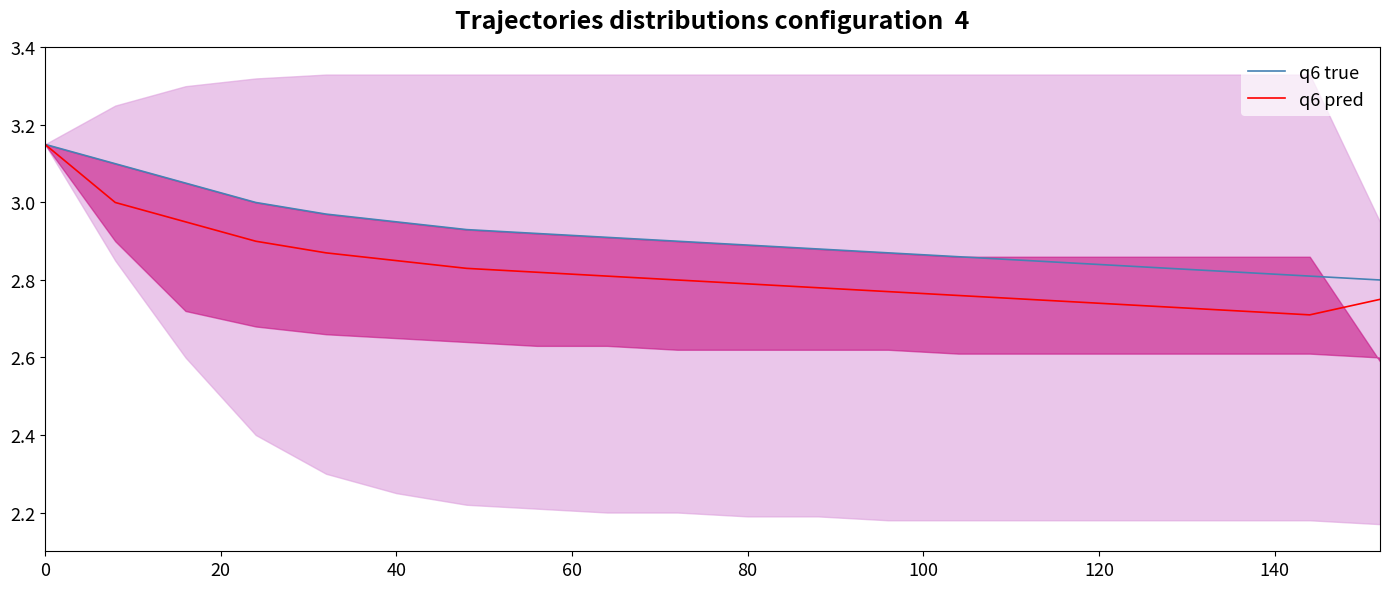

What is the value of the q6 pred point at the 9th from the left?

2.8